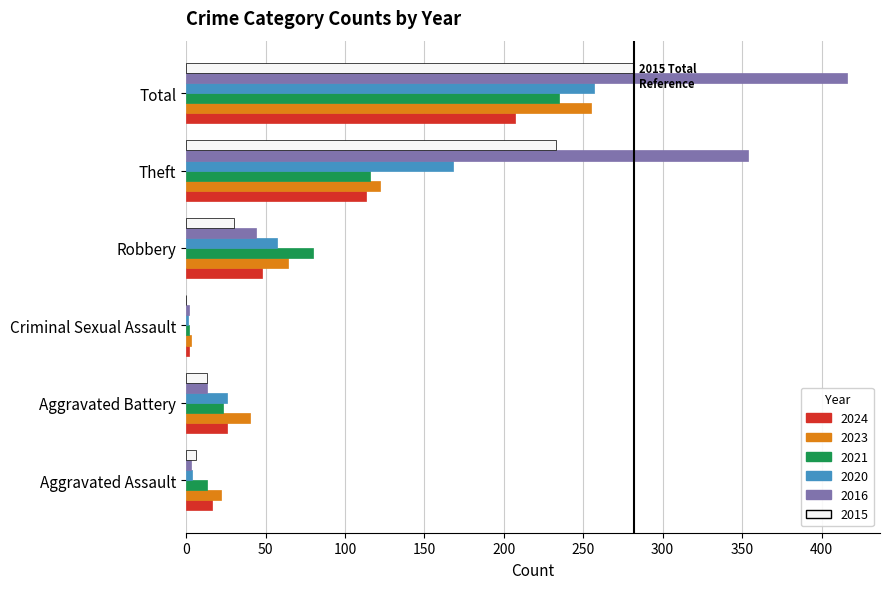

What is the difference between the 2021 values at Aggravated Assault and Total?

222